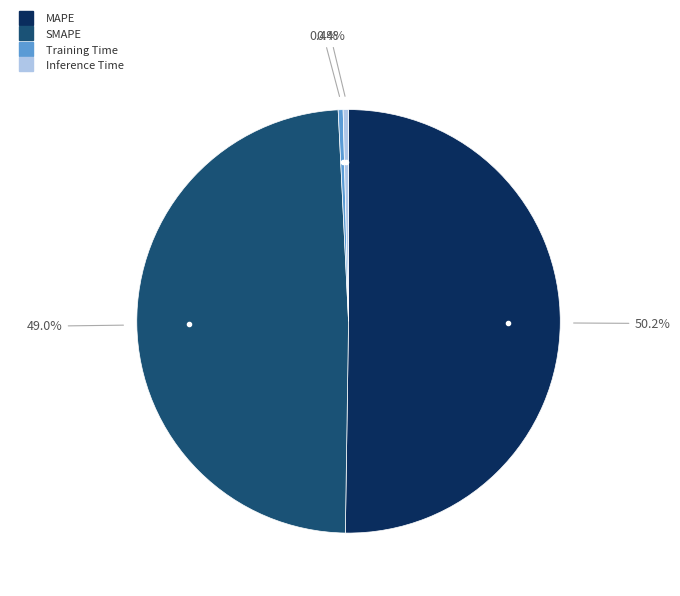

Which category accounts for the majority?

MAPE